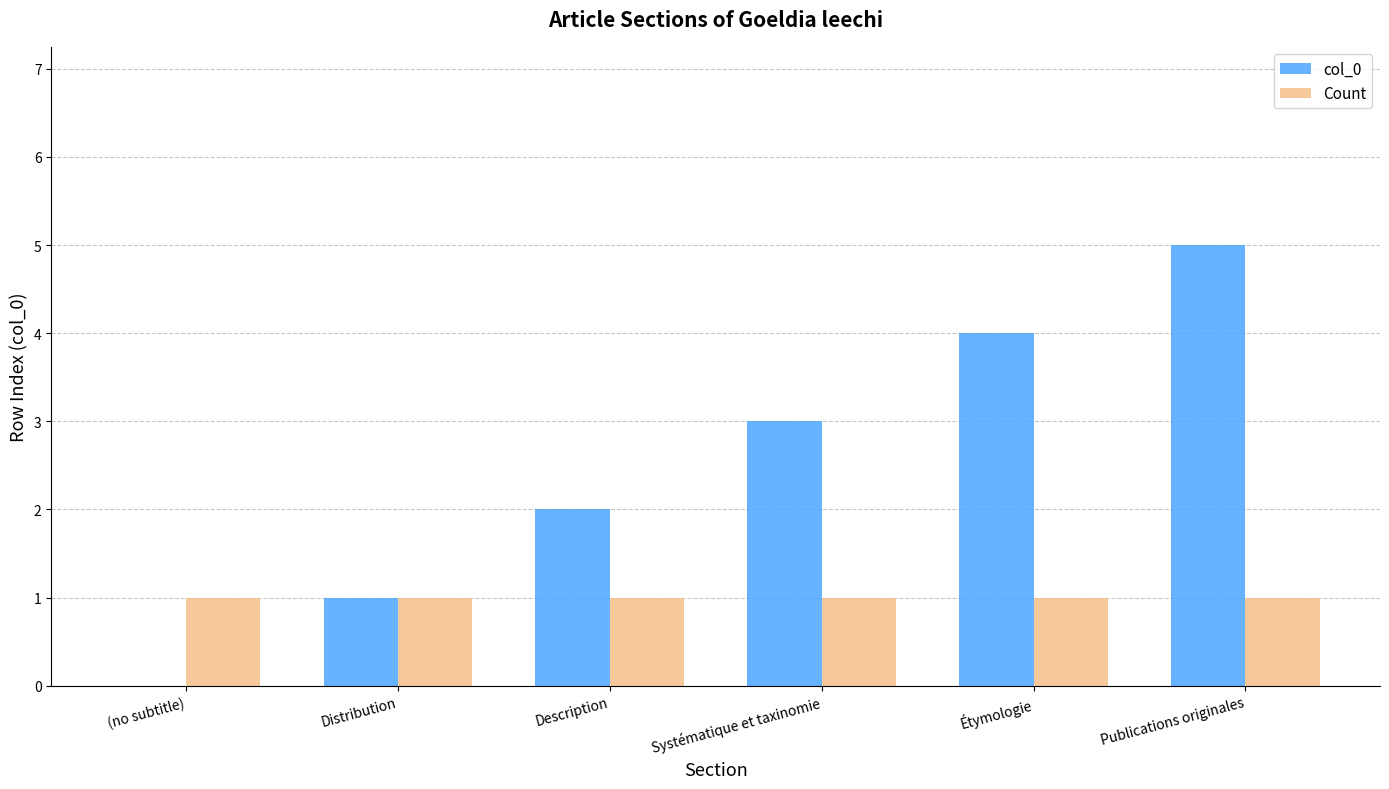

Are the bars horizontal?

No